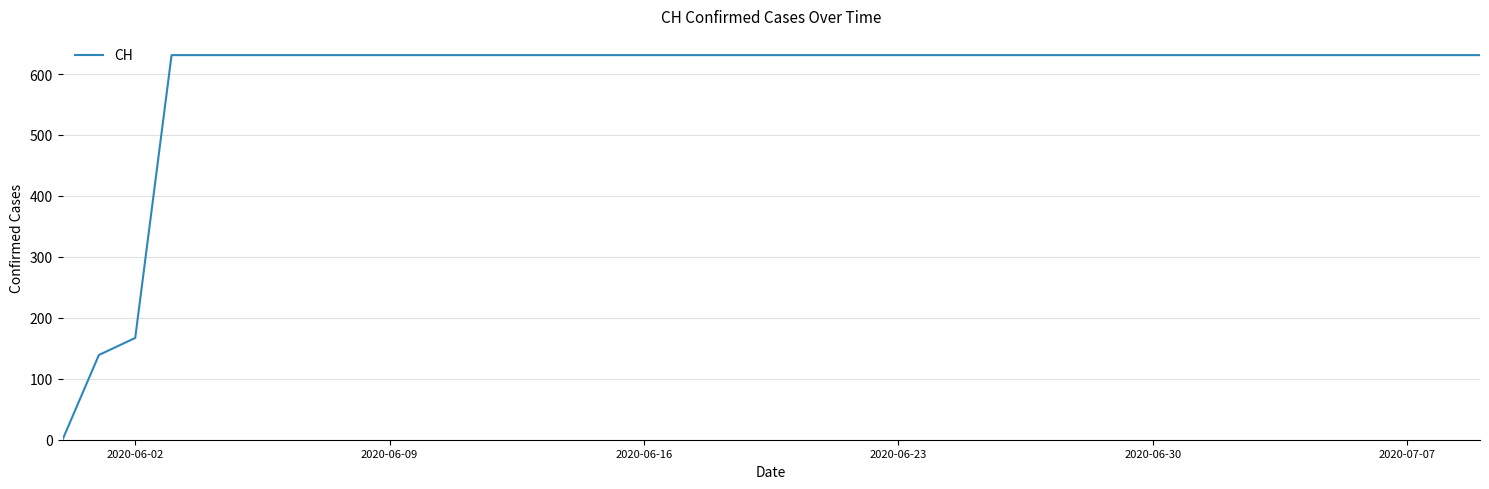

What is the difference between the second highest and minimum values?

631